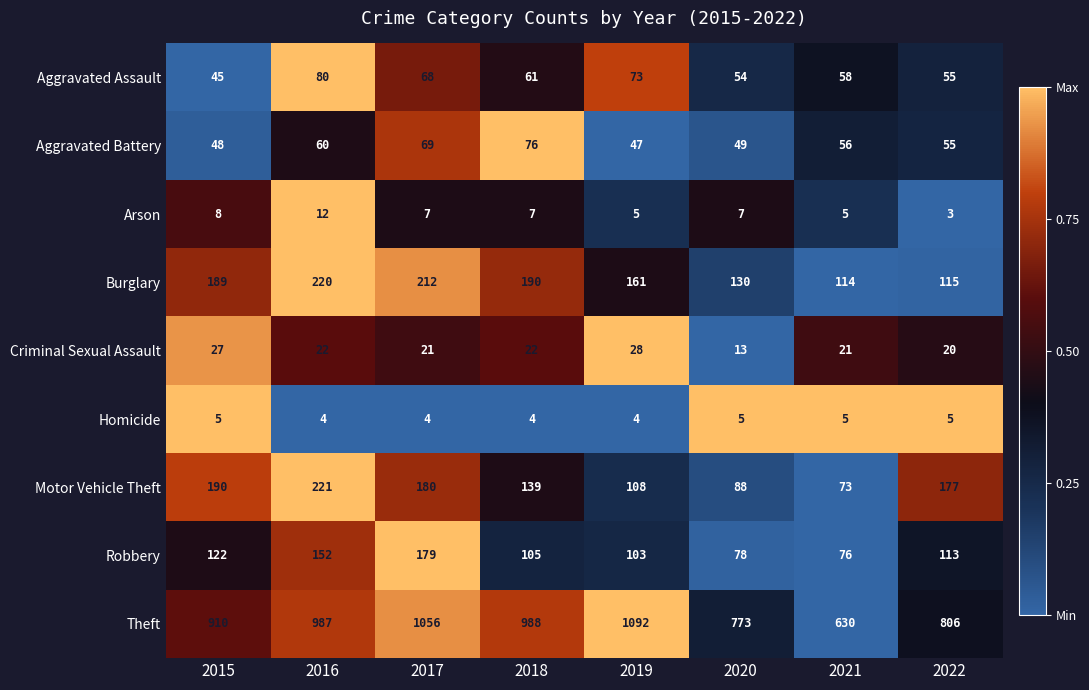

What is the maximum value shown in the chart?

1092